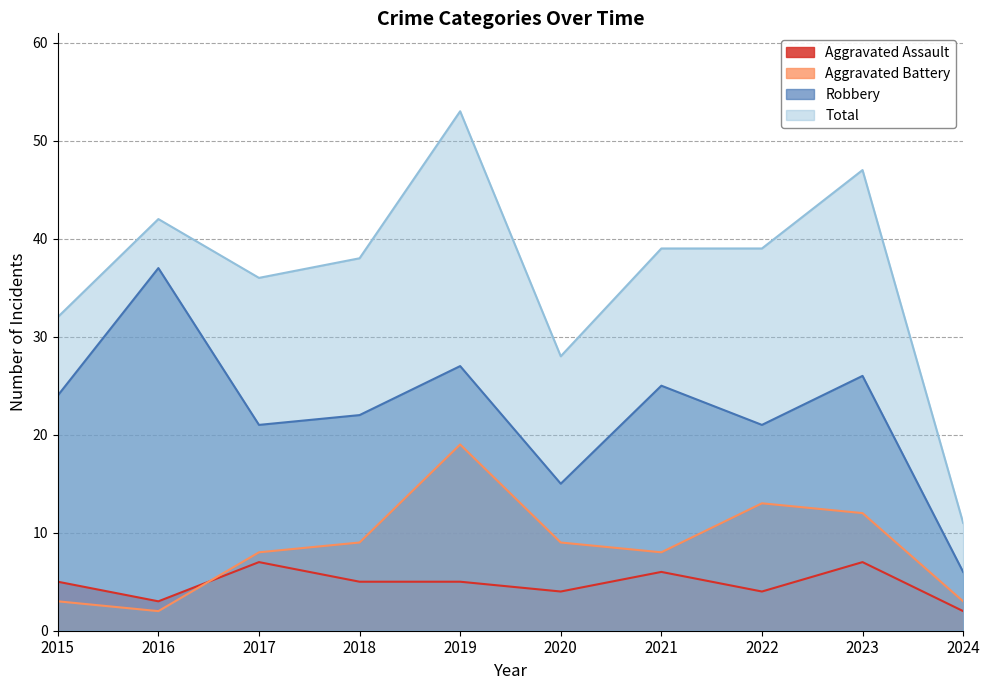

What is the difference between the maximum and minimum values in the Robbery series?

31